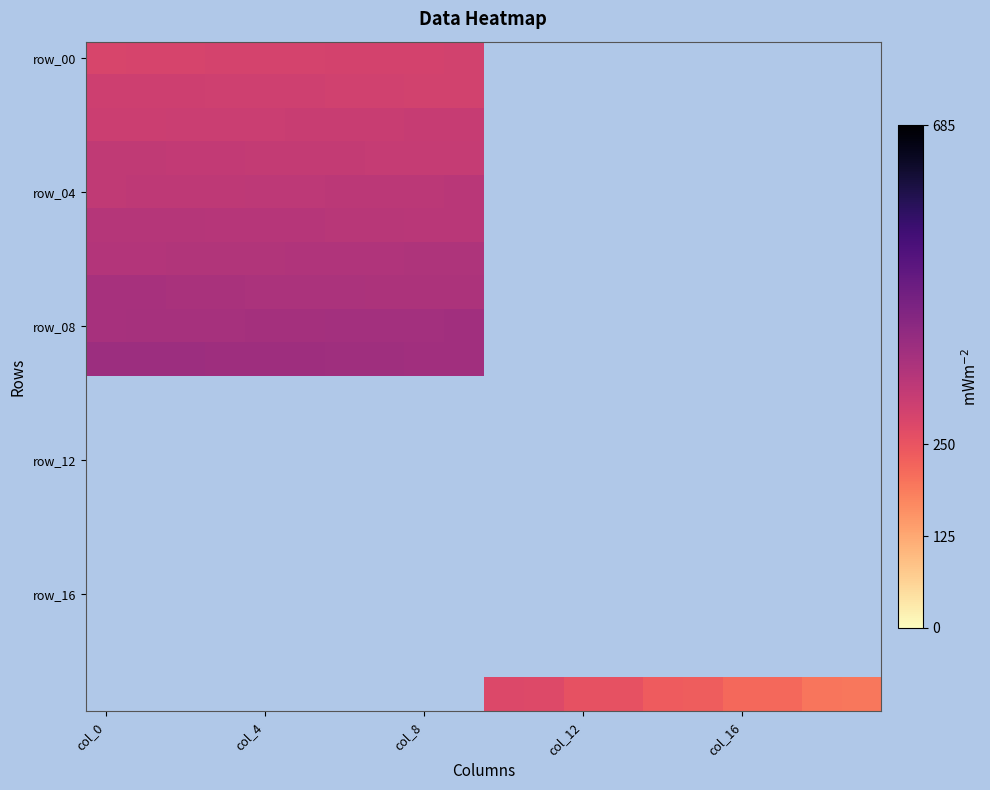

At which category is the sum across all series the highest?

col_0